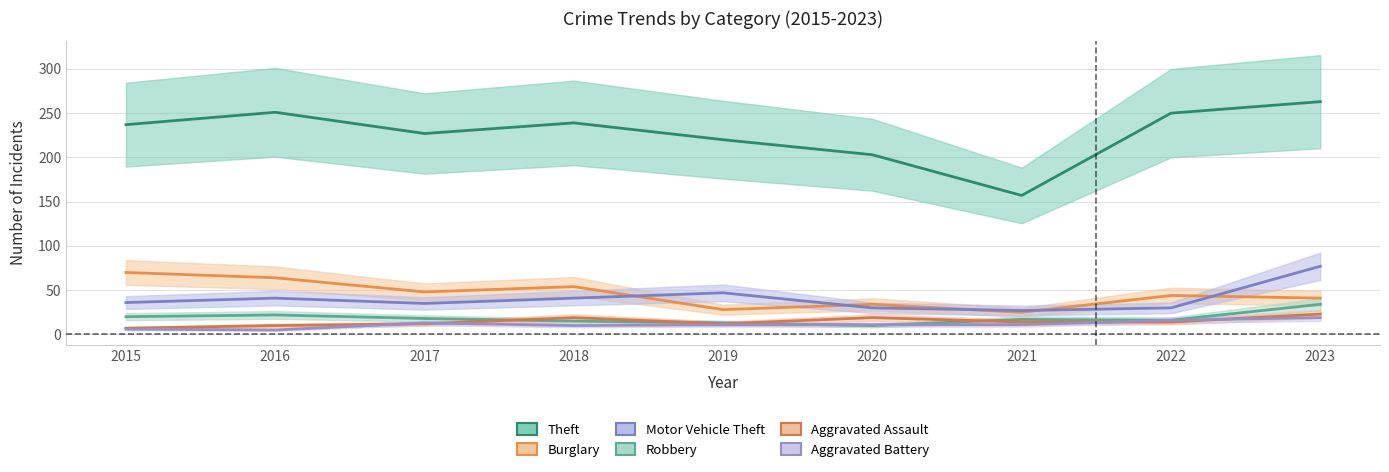

What is the total value across all series at 2018?

378